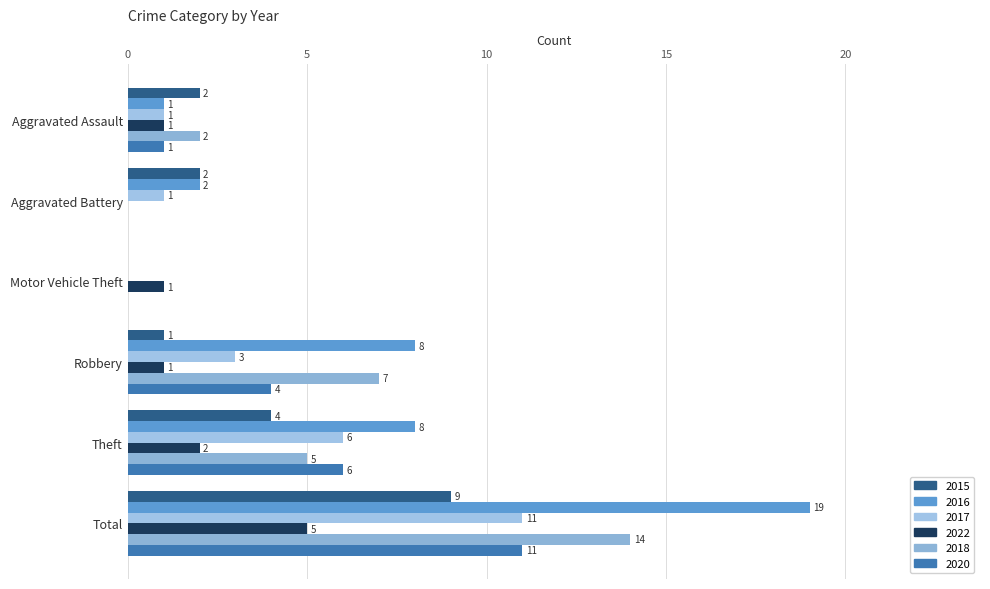

Count the number of categories in the chart.

6